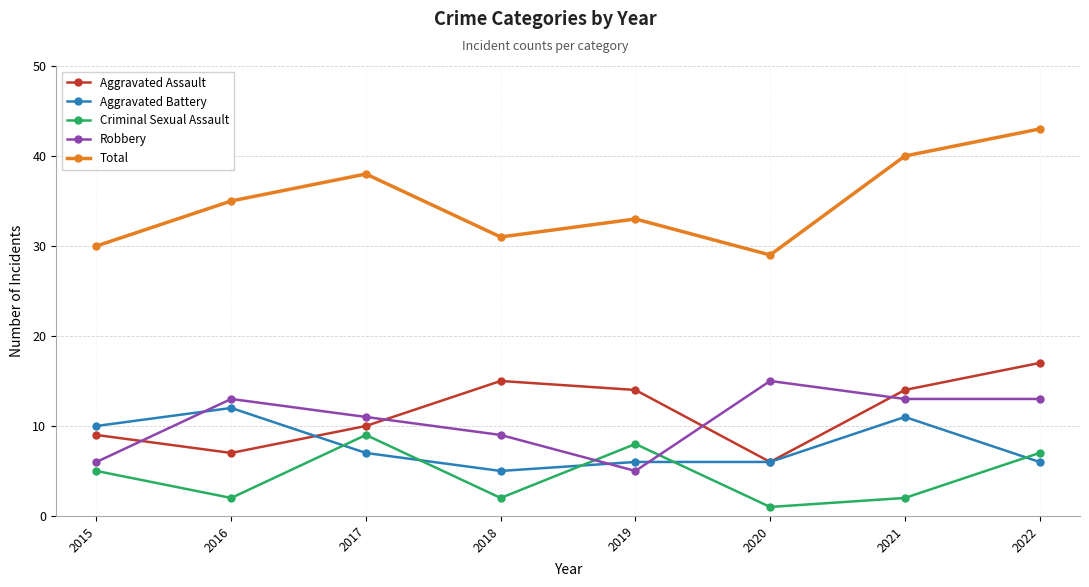

In Total, how many points are higher than both neighbors (excluding endpoints)?

2